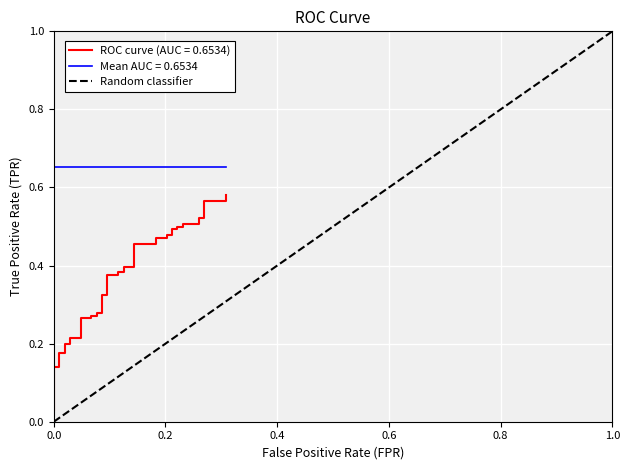

What is the difference between the maximum and second lowest values?

1.0